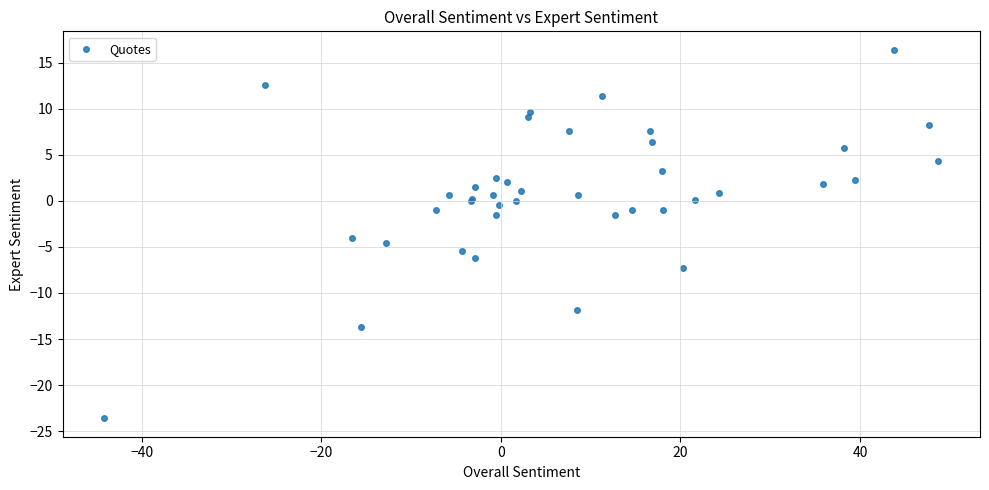

What Y value in the scatter plot is closest to -3?

-4.0